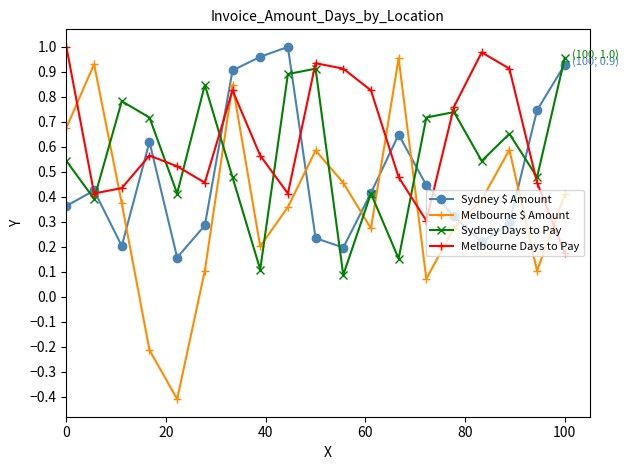

Which series ends up on top after the final intersection of Sydney $ Amount and Sydney Days to Pay?

Sydney Days to Pay